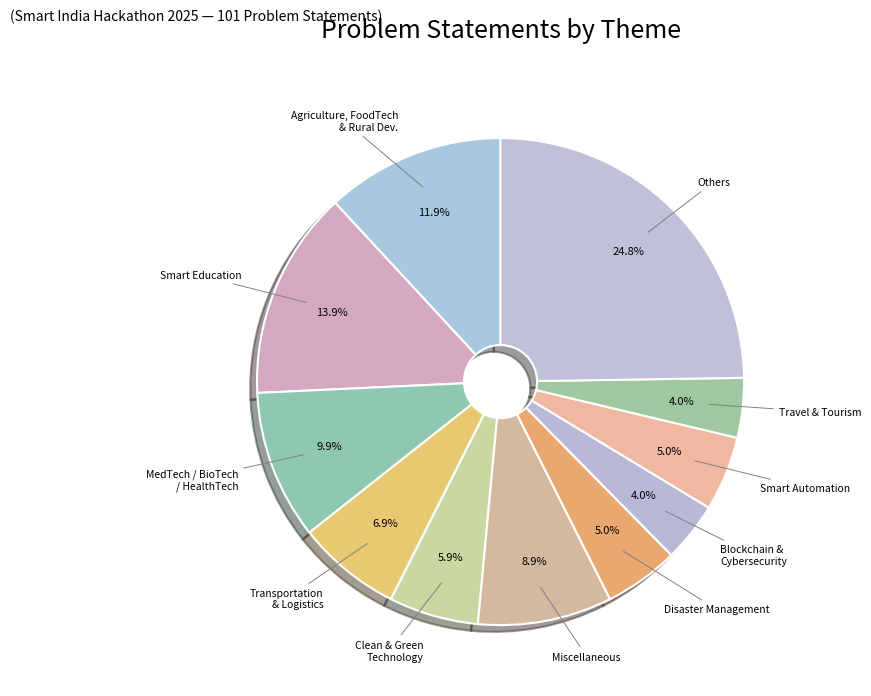

Does any single category account for the majority?

No